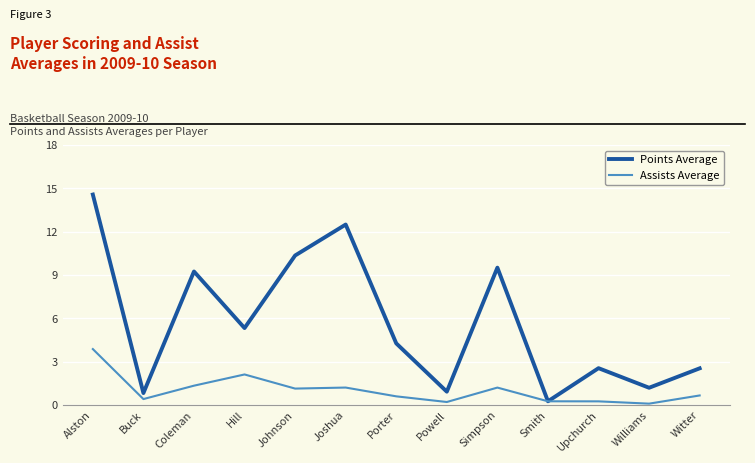

What is the sum of all Points Average values?

74.1